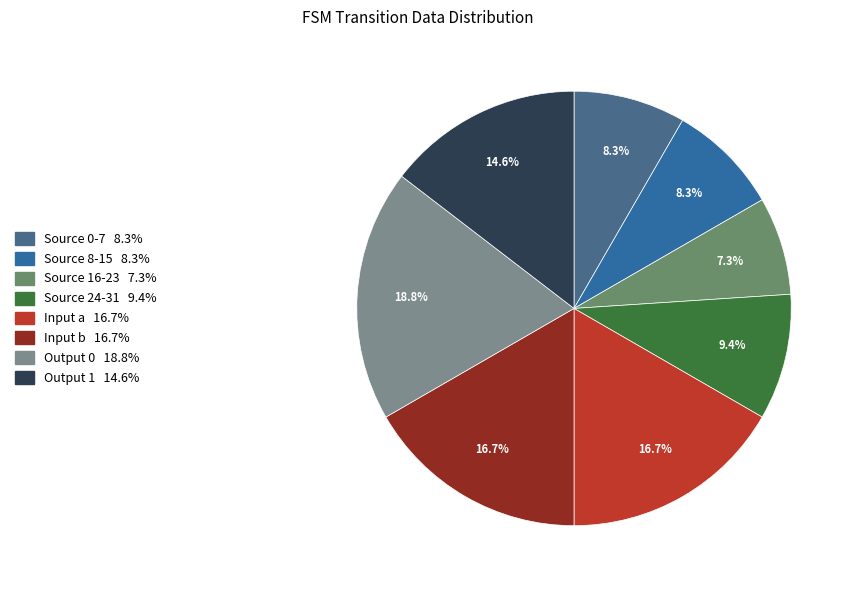

How many slices are in this pie chart?

8